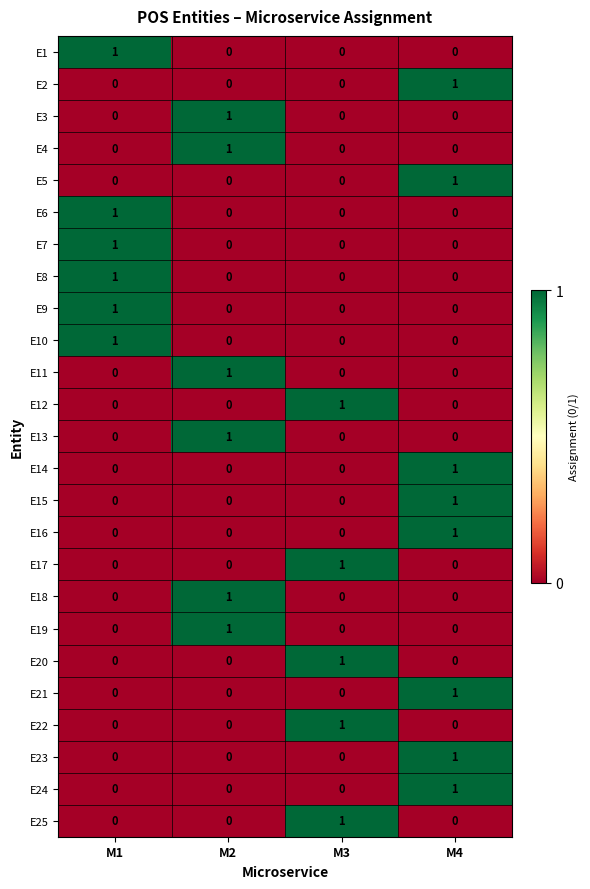

True or false: E1 has a value of 1 at M4.

False